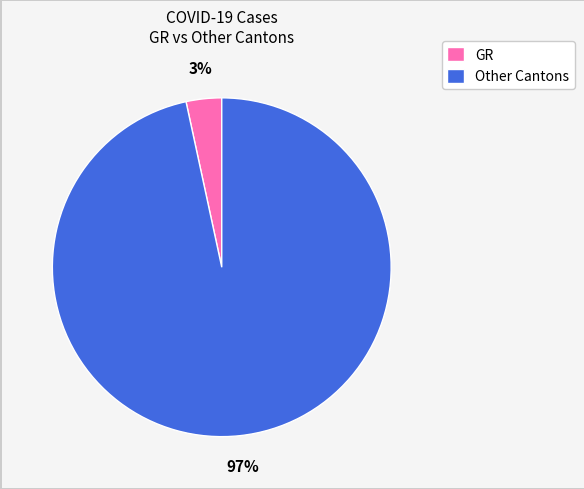

To the nearest percent, what is the average slice percentage?

50%